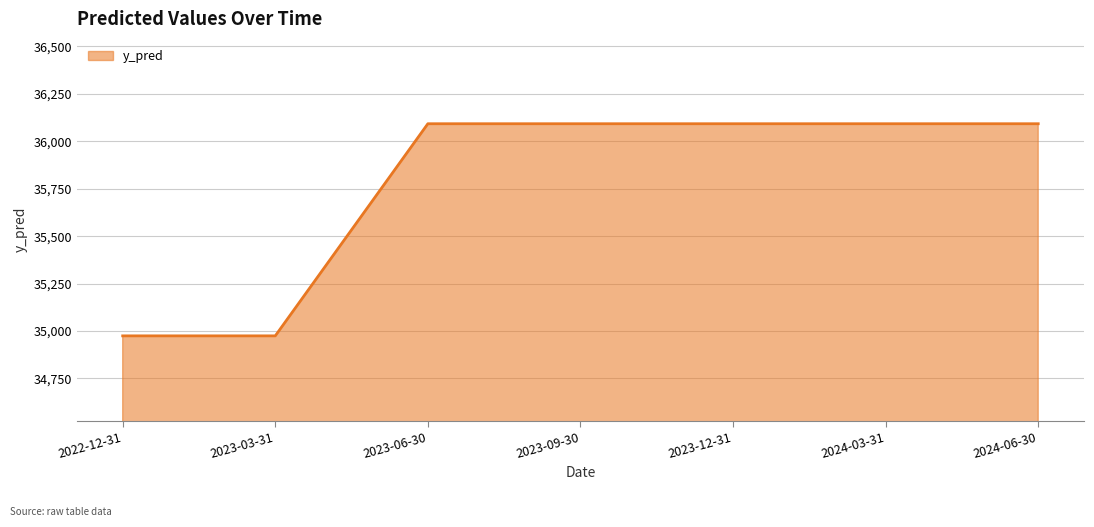

True or false: the data shows 36092.8 at 2023-09-30.

True